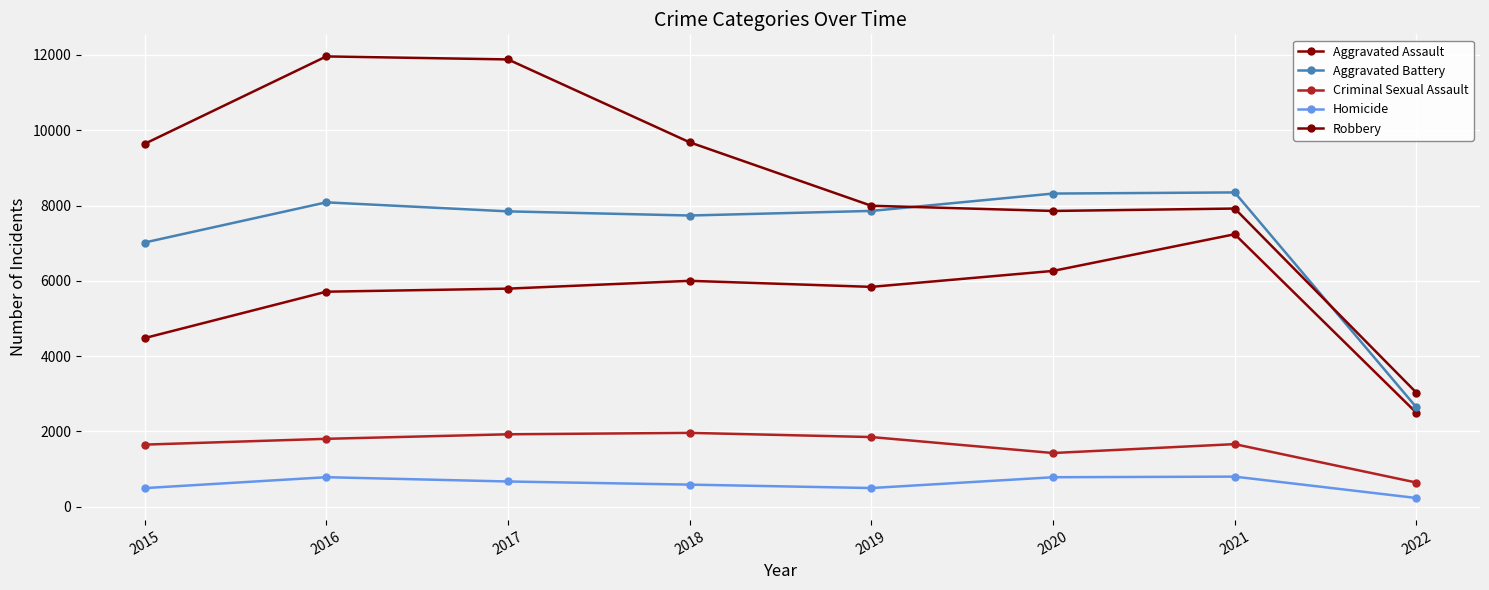

True or false: Aggravated Assault has a value of 2086 at 2021.

False